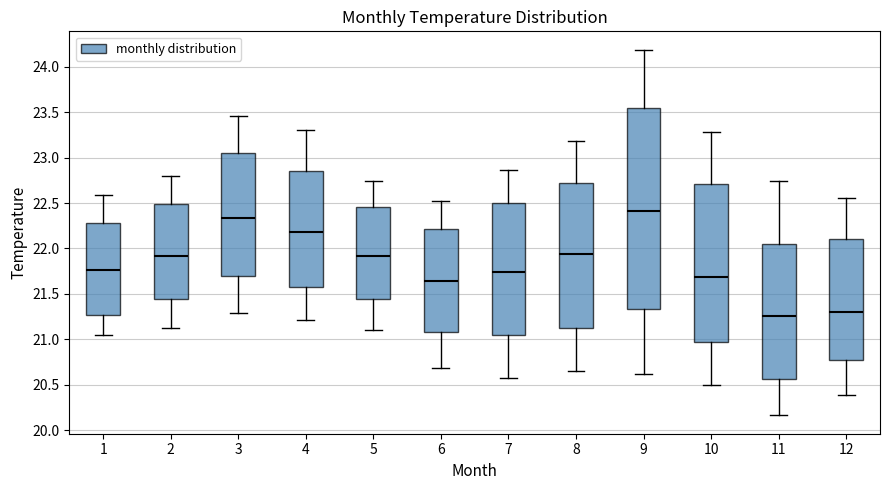

Reading left to right, read every box against the y-axis: the position of its median line, the range the box covers, and the ends of its whiskers. The values are not printed on the chart, so give them approximately, as read against the axis.

1: median 21.75, box 21.25 to 22.30, whiskers 21.05 to 22.60
2: median 21.90, box 21.45 to 22.50, whiskers 21.10 to 22.80
3: median 22.35, box 21.70 to 23.05, whiskers 21.30 to 23.45
4: median 22.20, box 21.60 to 22.85, whiskers 21.20 to 23.30
5: median 21.90, box 21.45 to 22.45, whiskers 21.10 to 22.75
6: median 21.65, box 21.10 to 22.20, whiskers 20.70 to 22.50
7: median 21.75, box 21.05 to 22.50, whiskers 20.60 to 22.85
8: median 21.95, box 21.15 to 22.70, whiskers 20.65 to 23.20
9: median 22.40, box 21.35 to 23.55, whiskers 20.60 to 24.20
10: median 21.70, box 21.00 to 22.70, whiskers 20.50 to 23.30
11: median 21.25, box 20.55 to 22.05, whiskers 20.15 to 22.75
12: median 21.30, box 20.75 to 22.10, whiskers 20.40 to 22.55